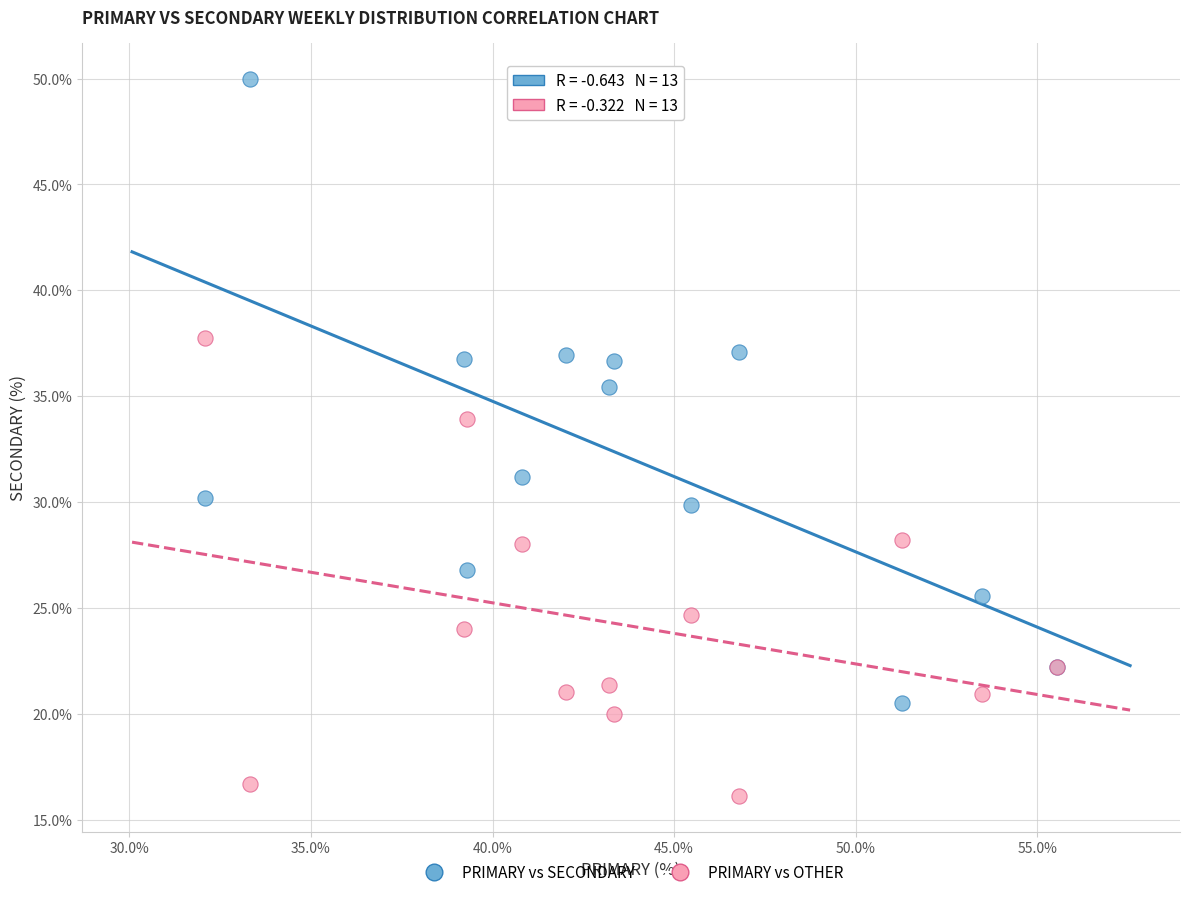

In the PRIMARY vs SECONDARY series, what Y value is closest to 35?

35.4